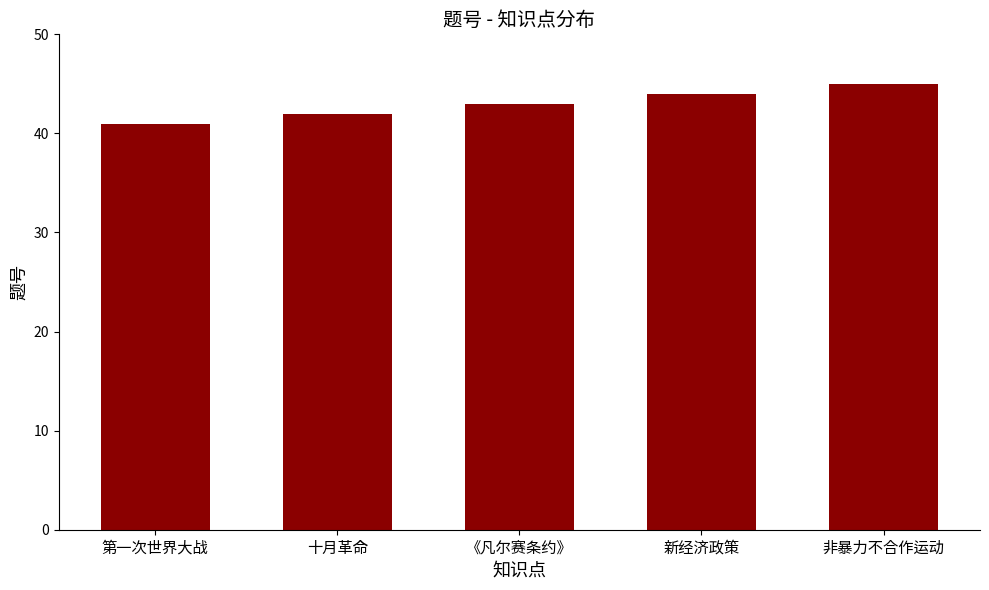

The chart shows a value of 24 at 非暴力不合作运动. True or false?

False